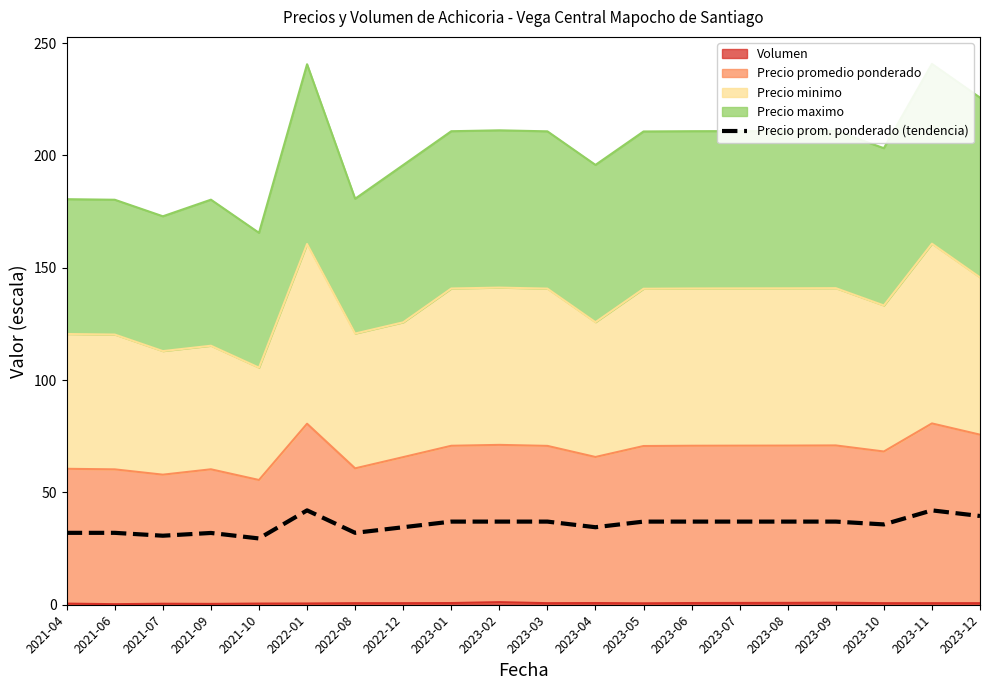

Reading left to right, extract all data points from this chart.

32.0	32.0	30.7	32.0	29.5	42.0	32.0	34.5	37.0	37.0	37.0	34.5	37.0	37.0	37.0	37.0	37.0	35.8	42.0	39.5